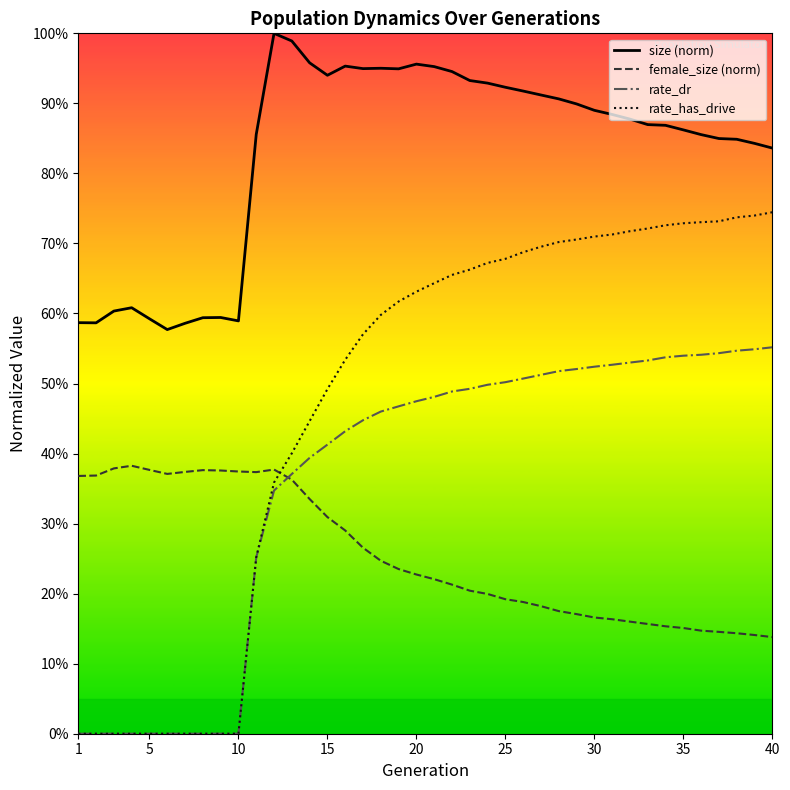

Rank the series by their average value, from highest to lowest.

size, rate_has_drive, rate_dr, female_size